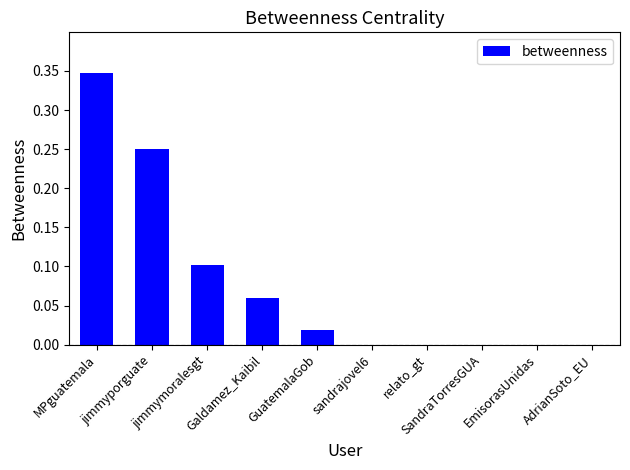

What is the sum of all values?

0.8